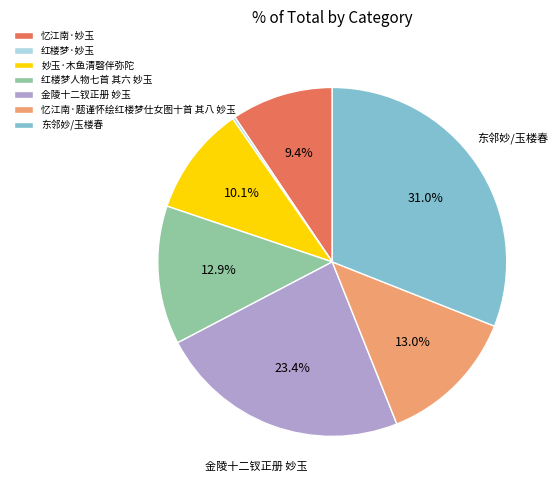

Is 忆江南·妙玉 the majority of the pie?

No